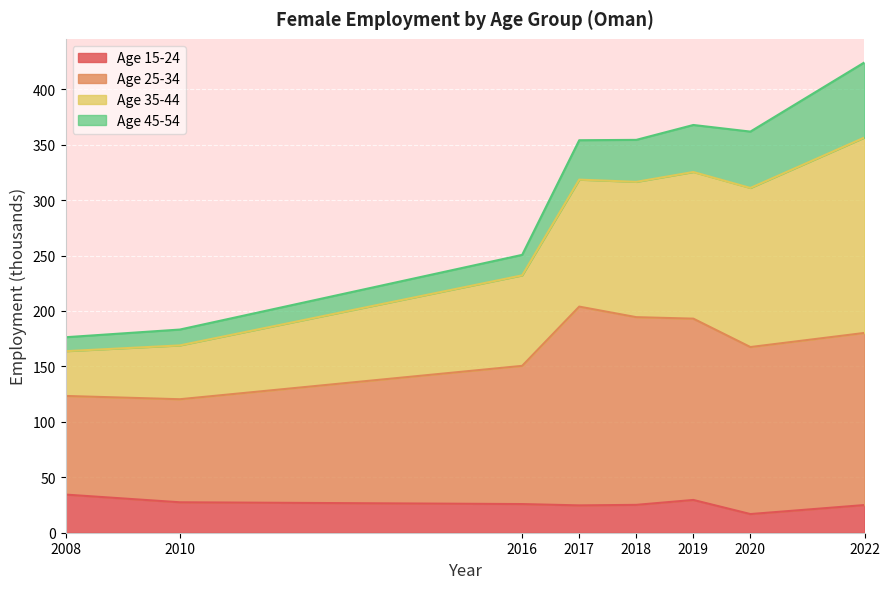

At how many categories does at least one series exceed 230?

6